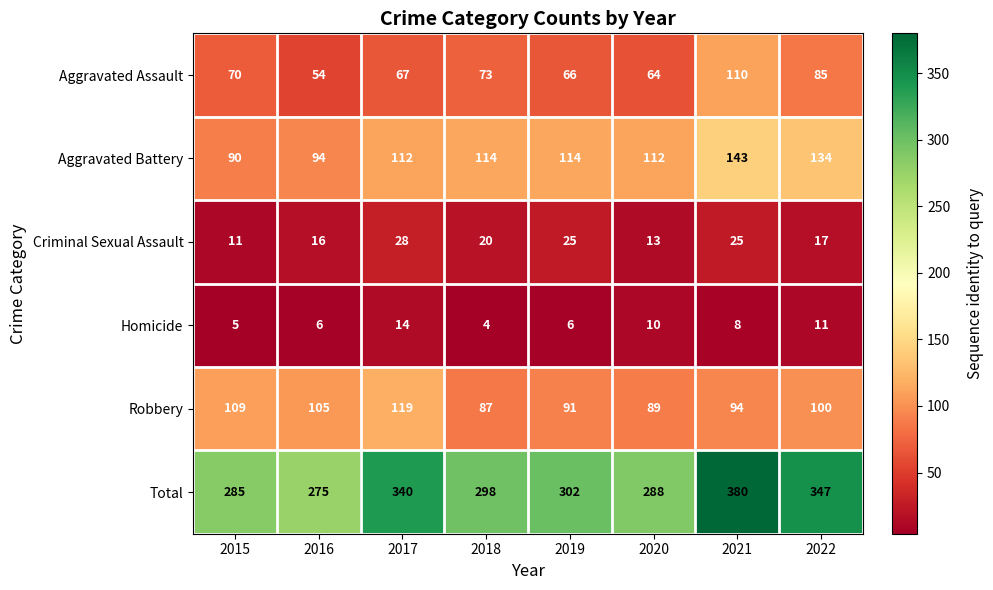

What is the sum of the Homicide values at 2018 and 2019?

10